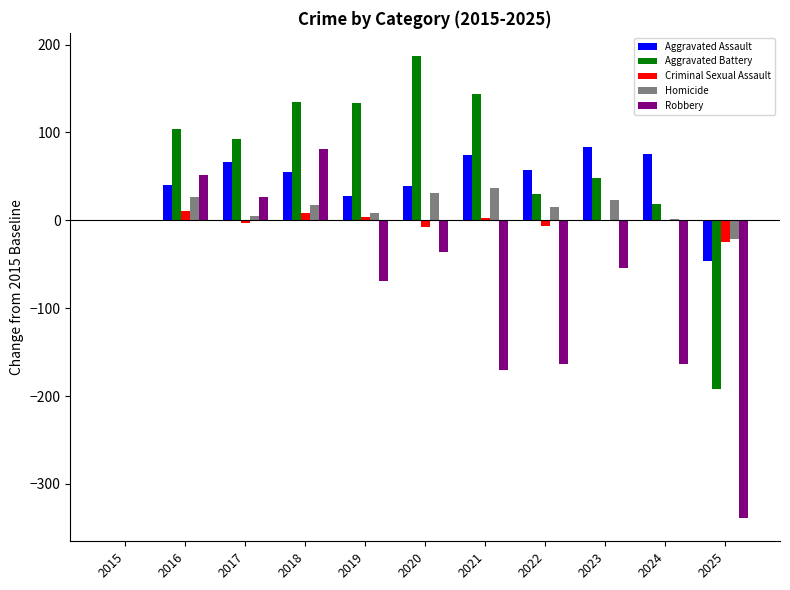

What is the sum of all Homicide values?

144